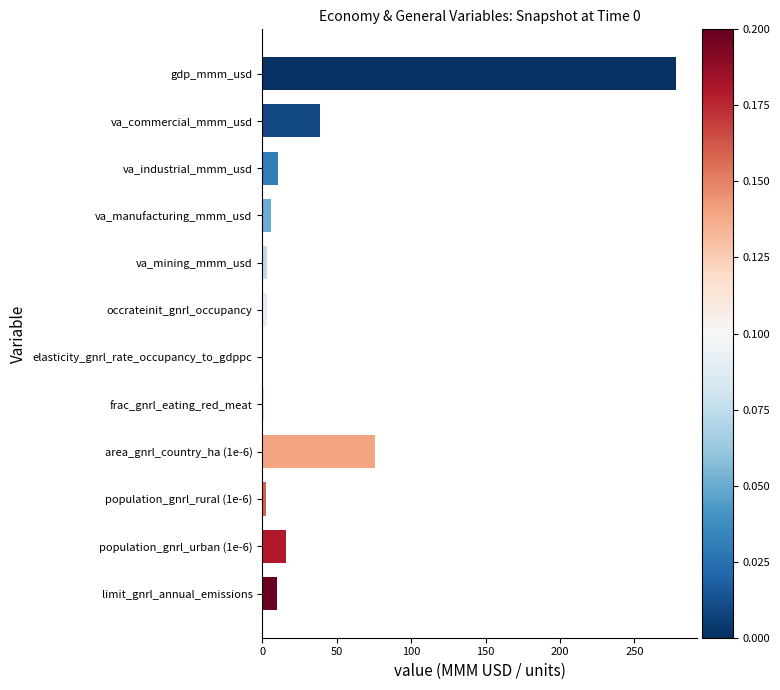

At which category does the chart reach its peak across all series?

gdp_mmm_usd